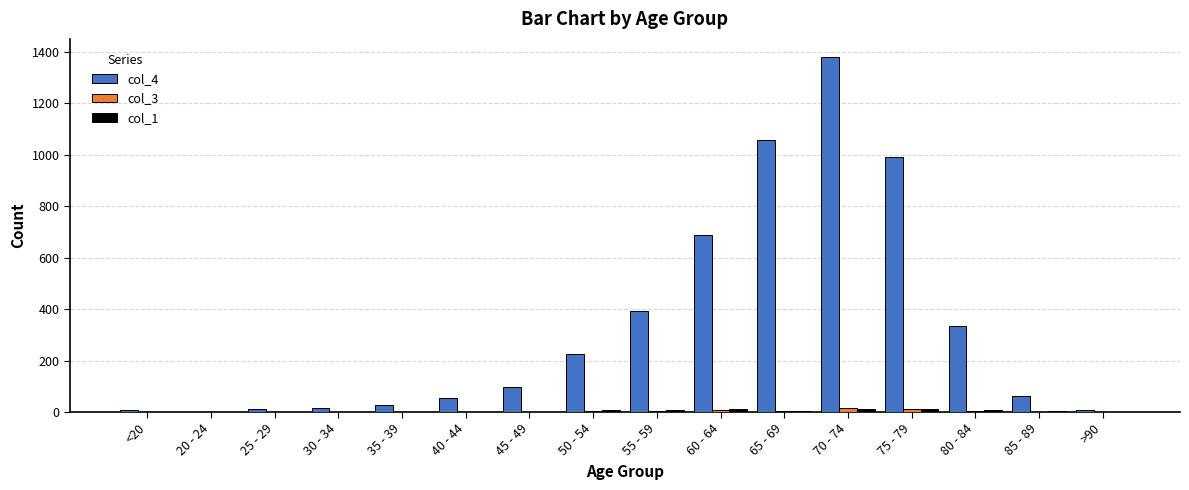

At which category is the sum across all series the highest?

70 - 74